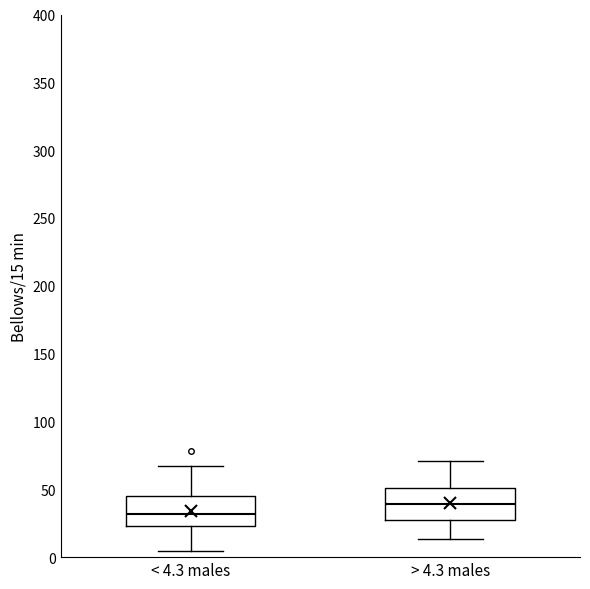

Which box's median line is the lowest?

< 4.3 males